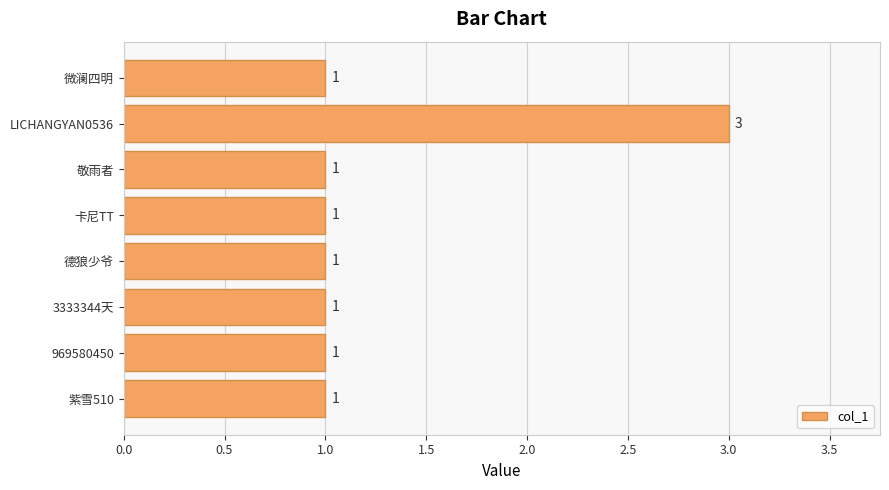

How many bars are there in total?

8